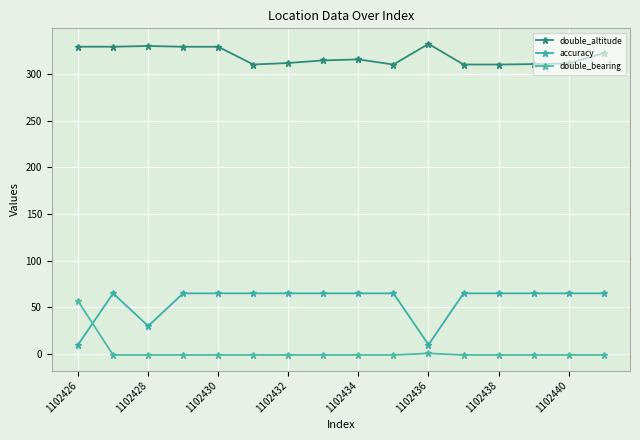

Which series has the largest total across all categories?

double_altitude